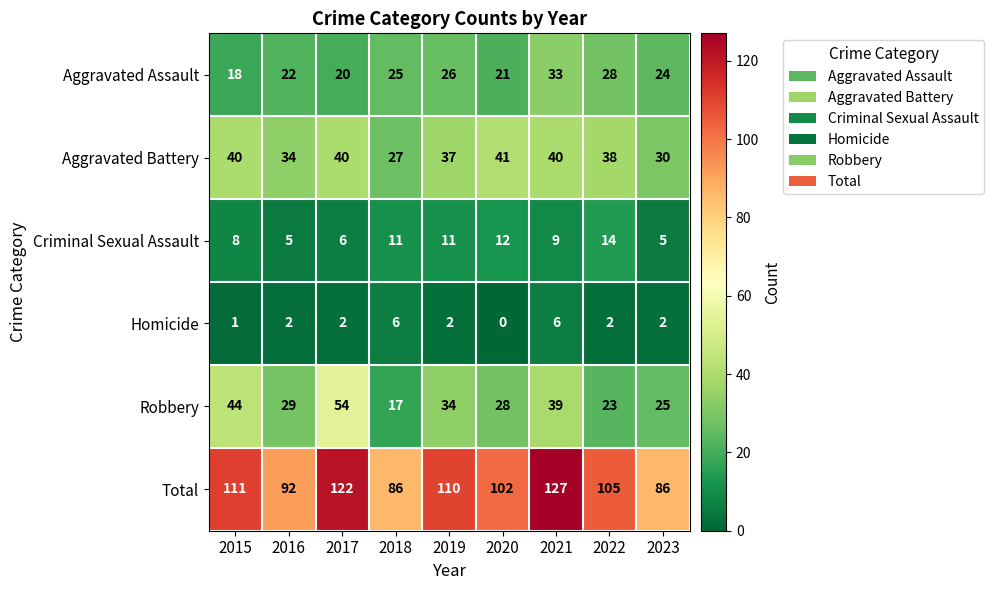

At 2015, list the series in order from smallest to largest.

Homicide, Criminal Sexual Assault, Aggravated Assault, Aggravated Battery, Robbery, Total